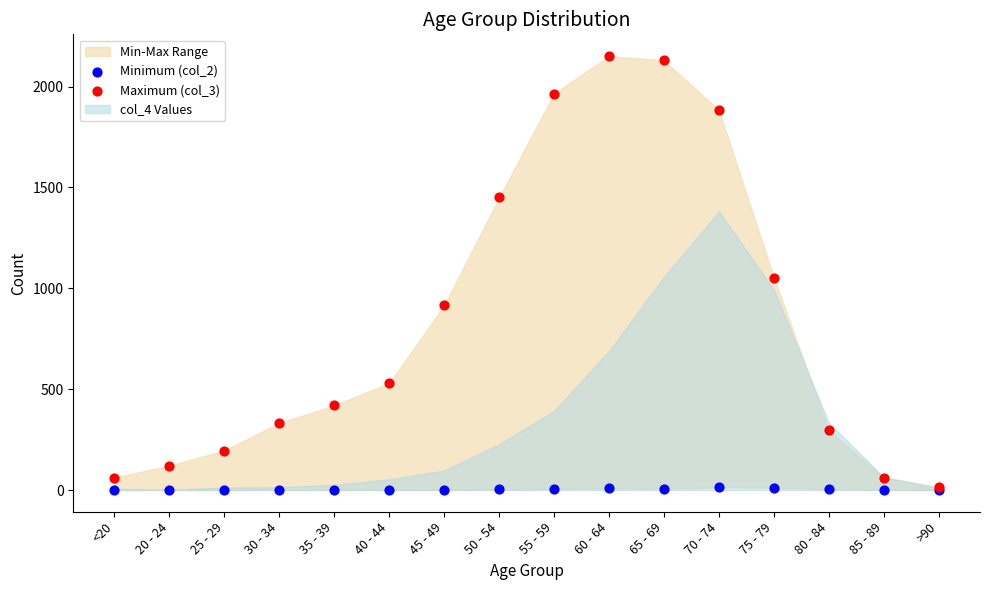

Which series has the widest spread of Y values?

Maximum (col_3)